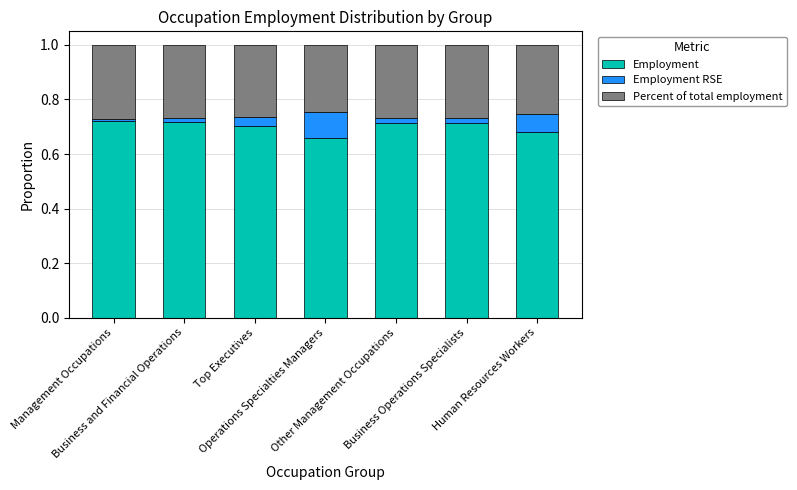

Between Human Resources Workers and Operations Specialties Managers, which is larger?

Human Resources Workers